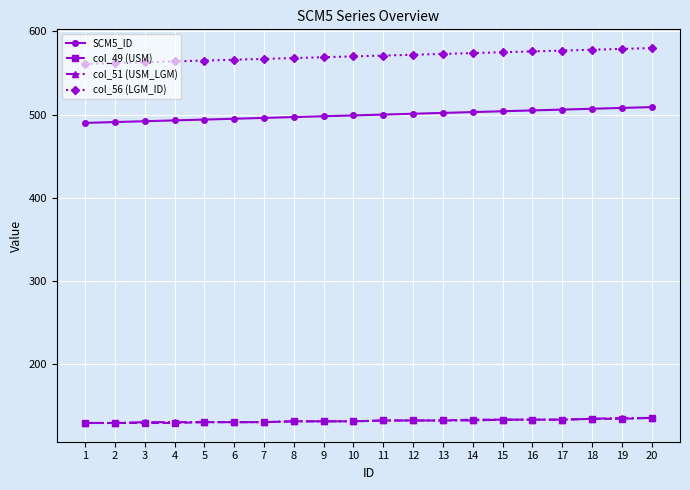

What are all the series names shown in the legend?

SCM5_ID, col_49 (USM), col_51 (USM_LGM), col_56 (LGM_ID)